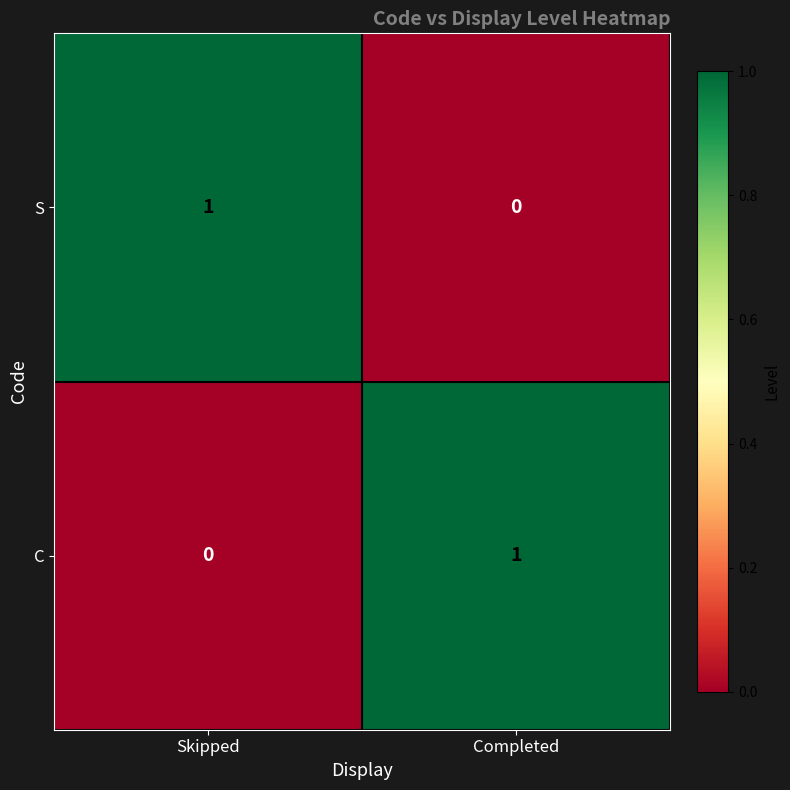

True or false: S has a value of 0 at Skipped.

False